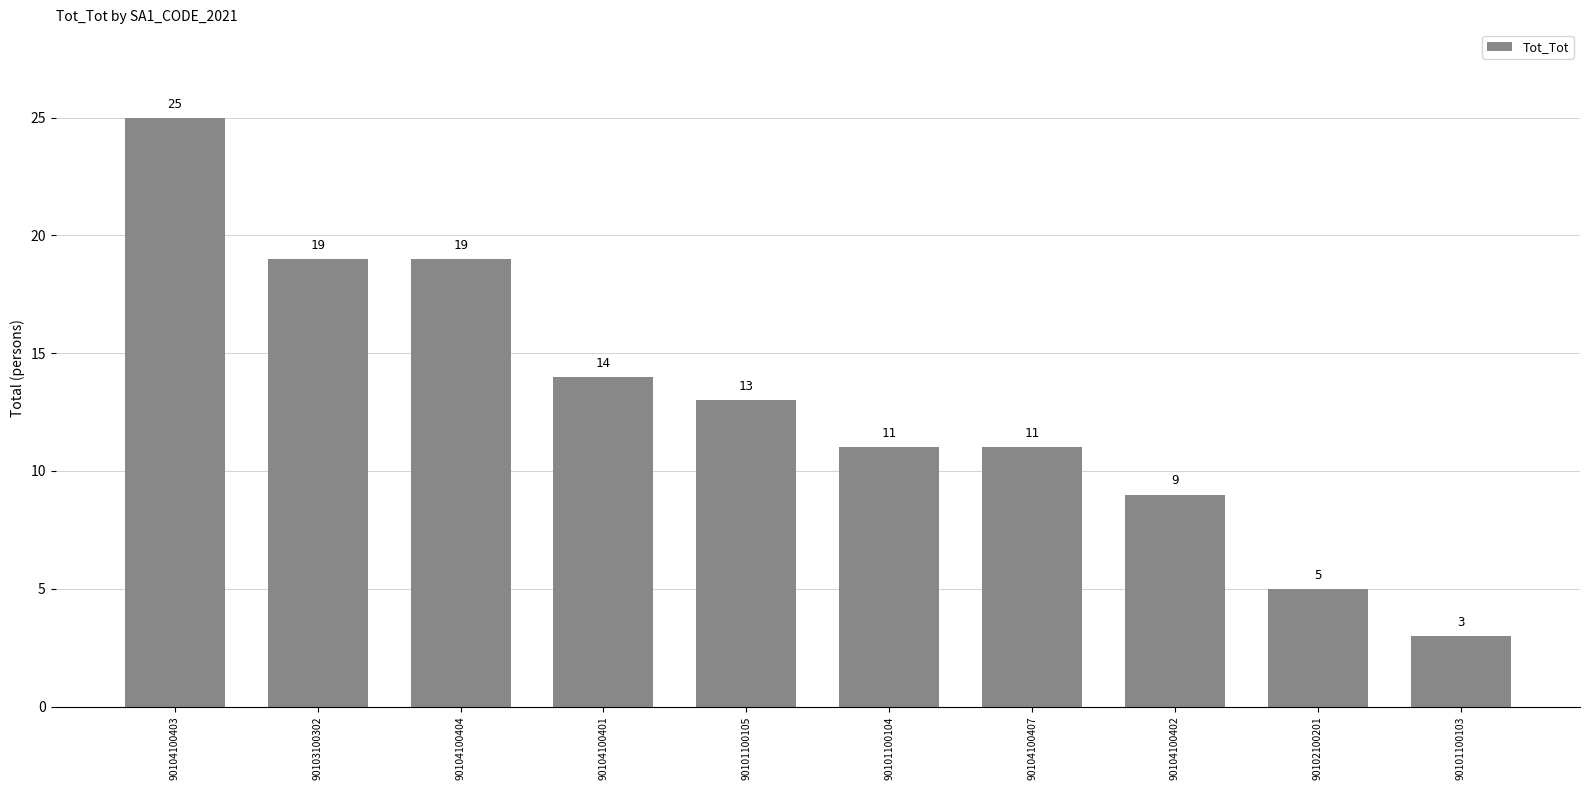

True or false: the data shows 14 at 90104100401.

True